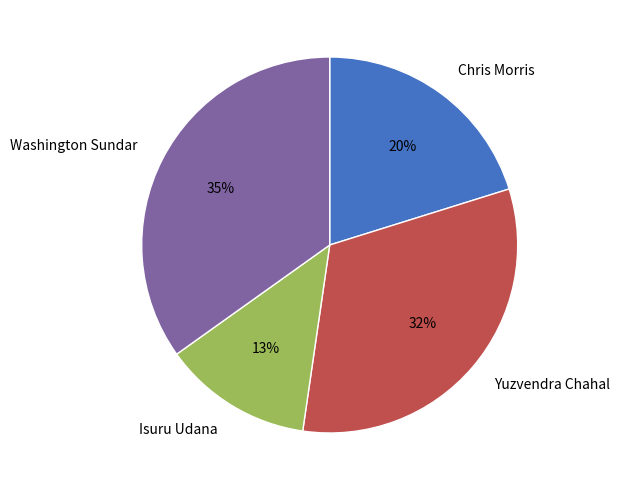

How many segments does this pie chart have?

4